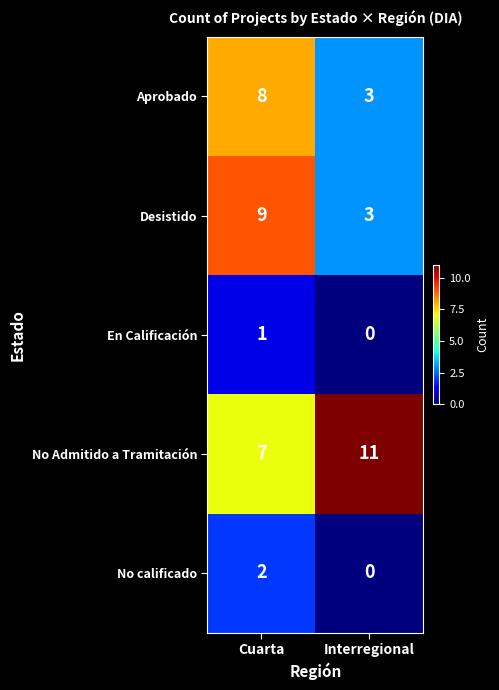

Which series has the largest total across all categories?

No Admitido a Tramitación